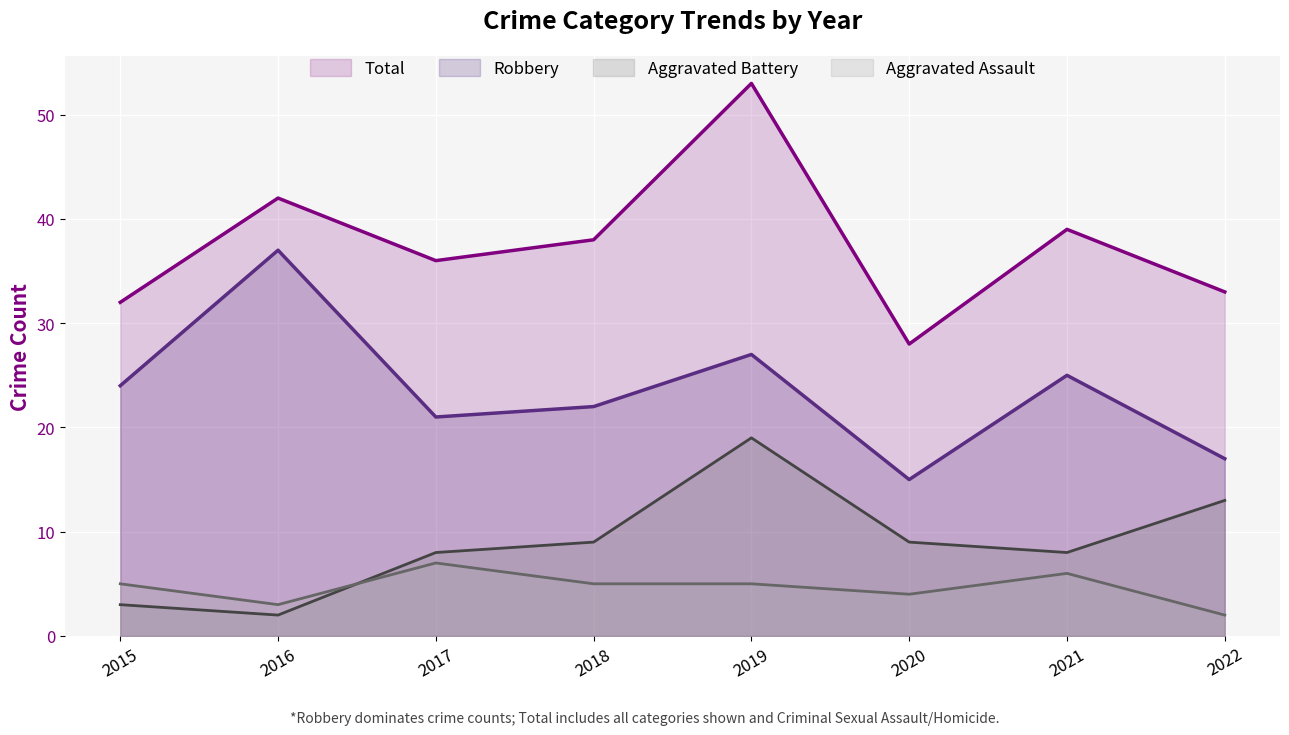

Which series has the largest total across all categories?

Total